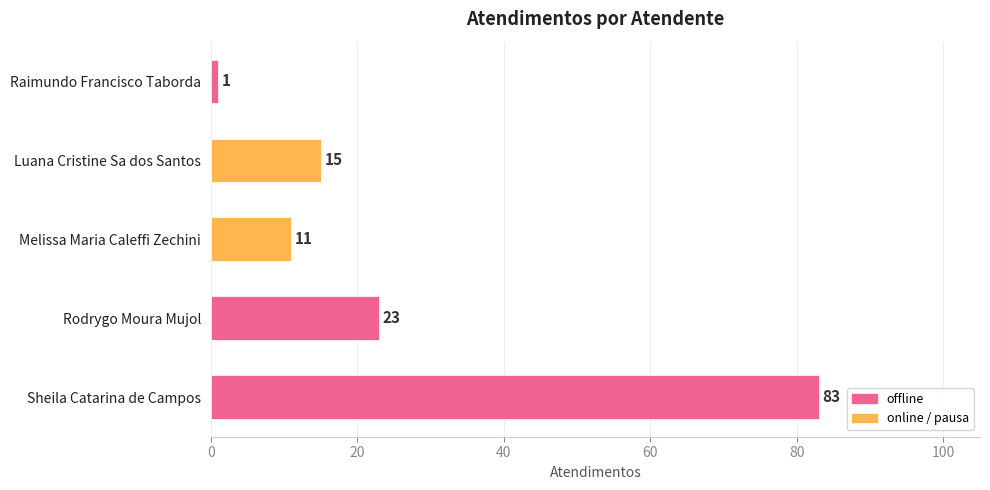

Reading bottom to top, extract all data points from this chart.

83	23	11	15	1